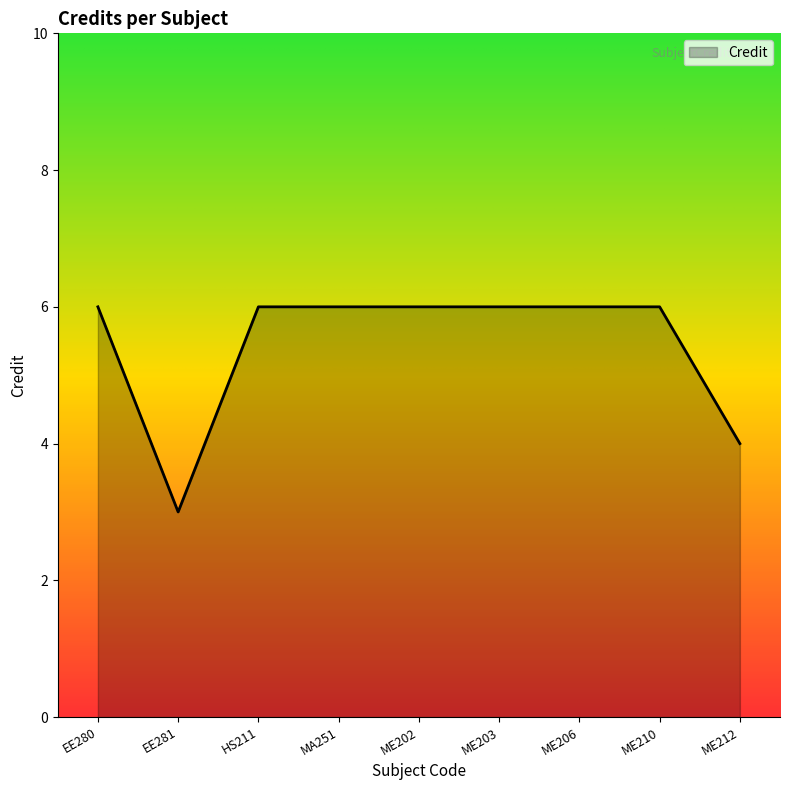

Reading left to right, extract all data points from this chart.

EE280=6	EE281=3	HS211=6	MA251=6	ME202=6	ME203=6	ME206=6	ME210=6	ME212=4